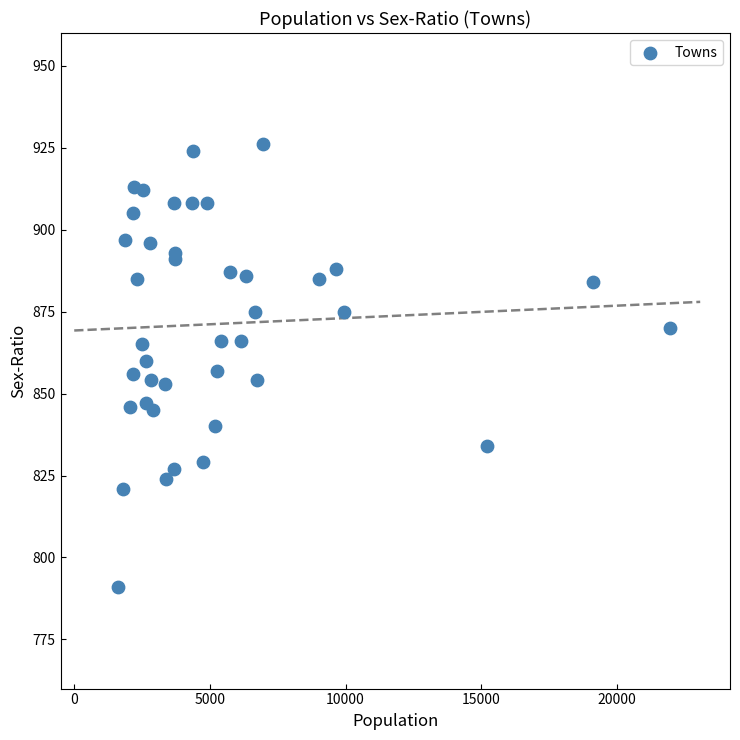

What is the range of X values (max minus min)?

20363